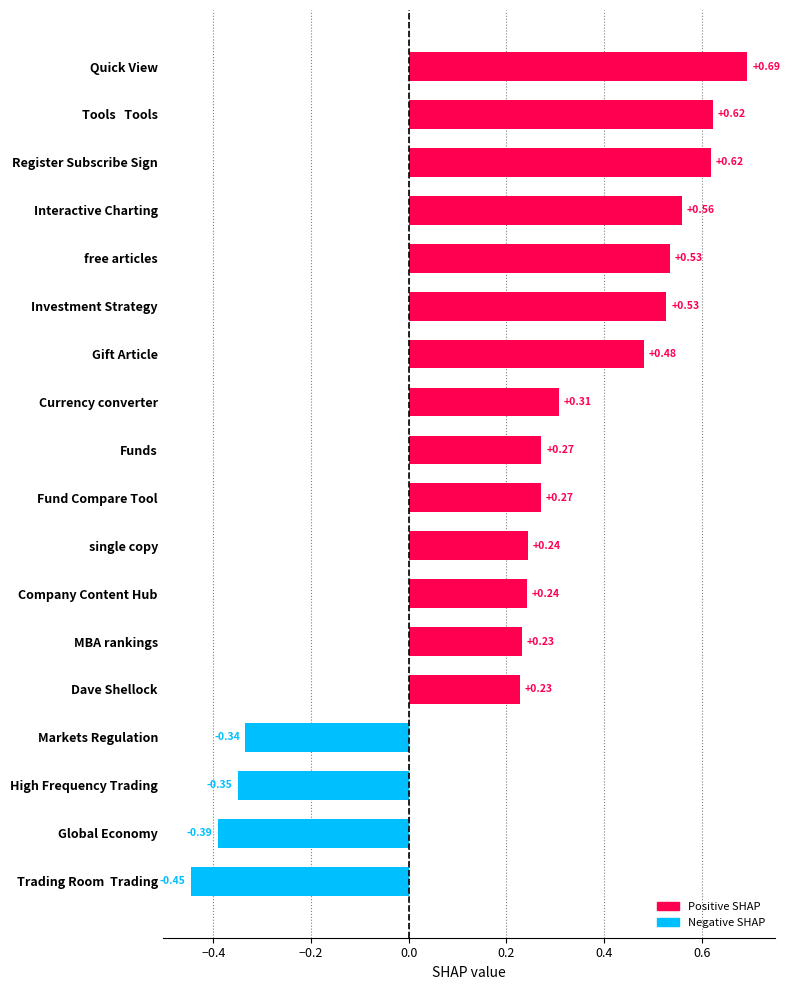

Which has a higher value, Investment Strategy or Markets Regulation?

Investment Strategy